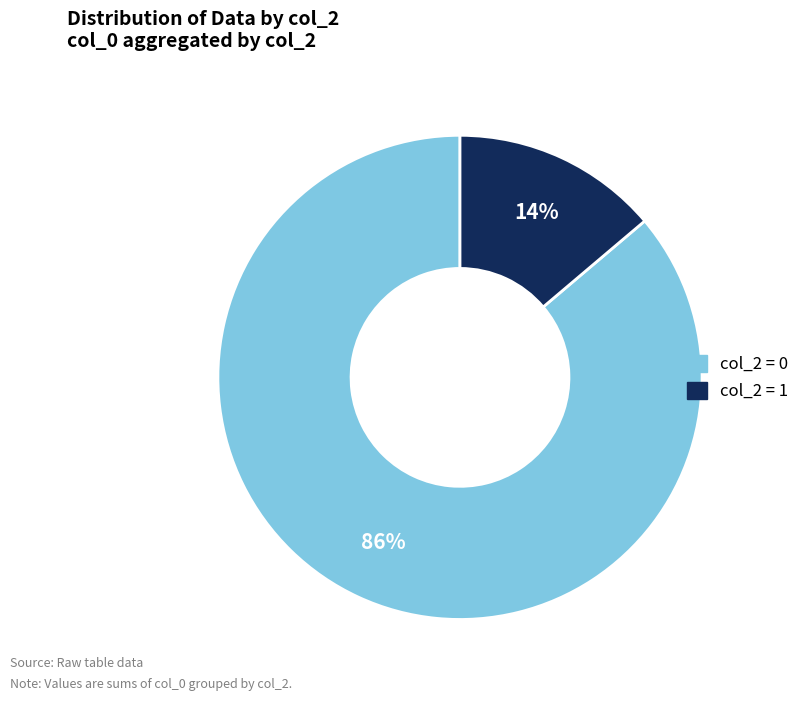

To the nearest percent, what is the average slice percentage?

50%